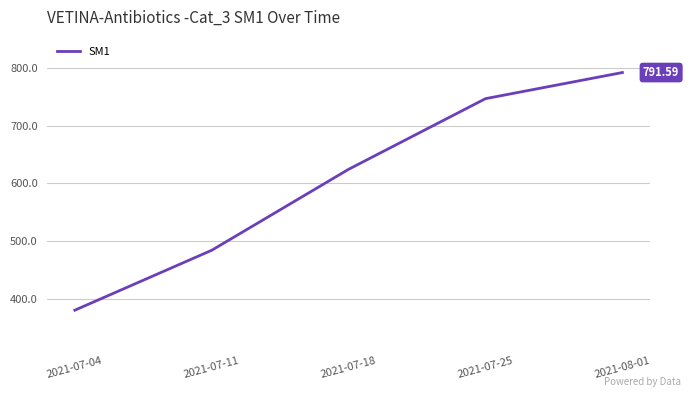

The value at 2021-07-04 is 380.7. True or false?

True